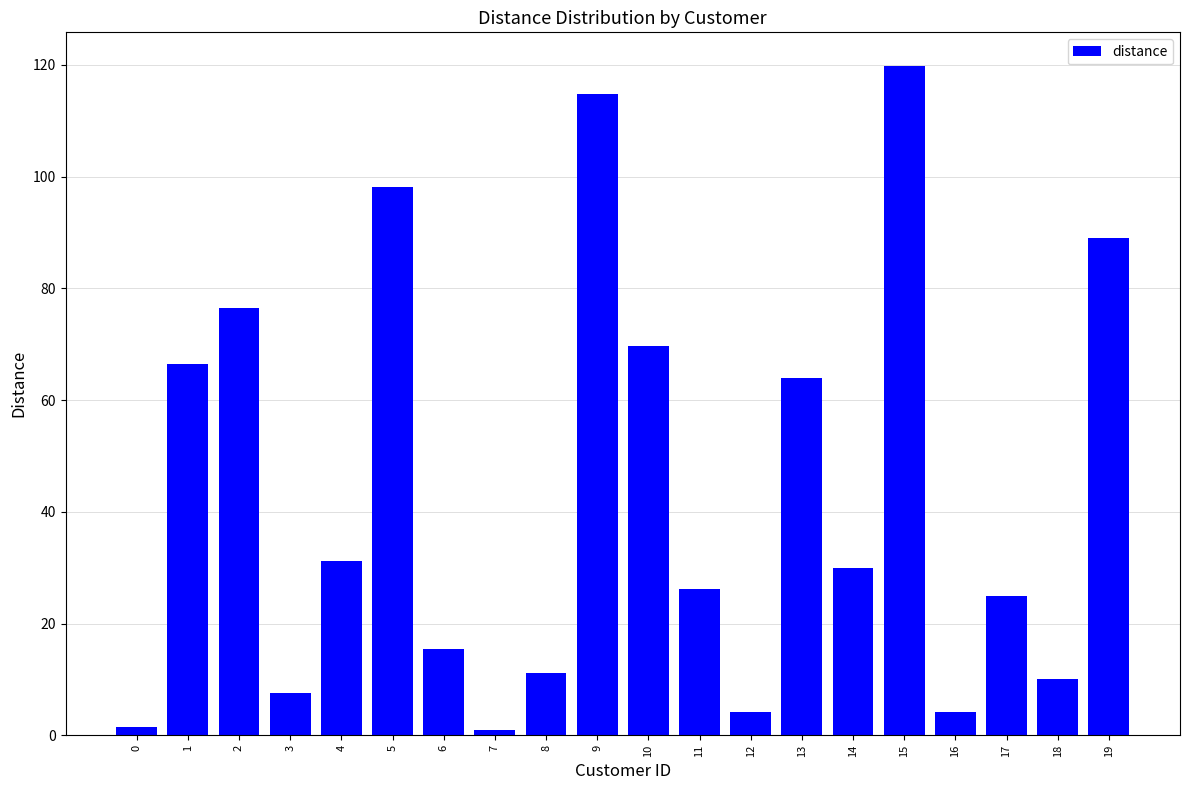

True or false: the data shows 98.1 at 5.

True